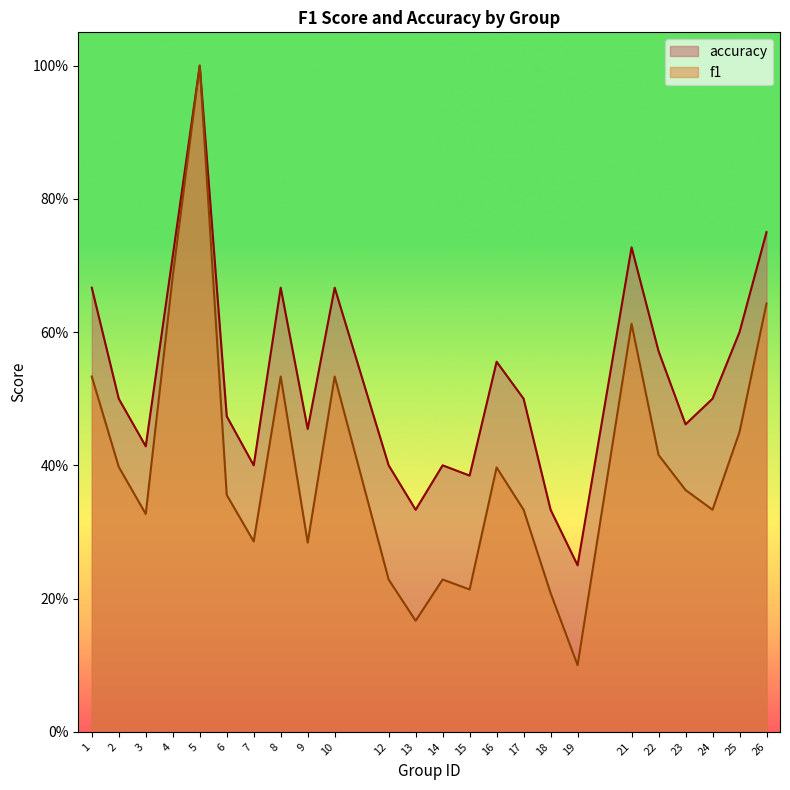

What is the sum of the accuracy values at 19 and 21?

1.0